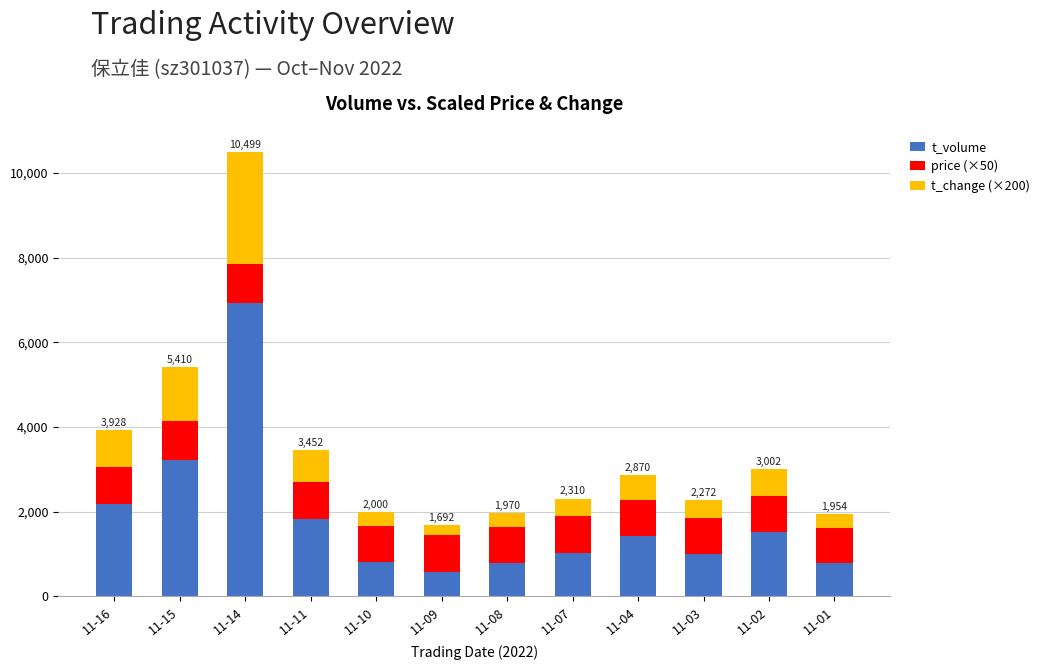

How many bars are there in total?

12